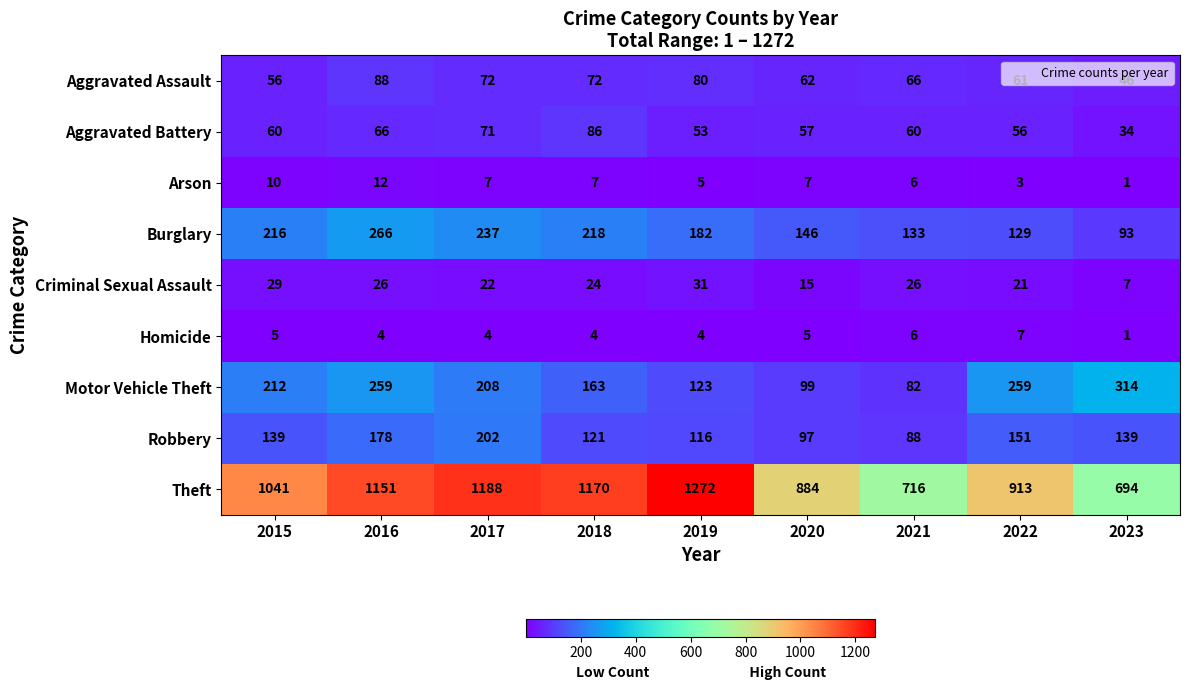

What is the total value across all series at 2022?

1600